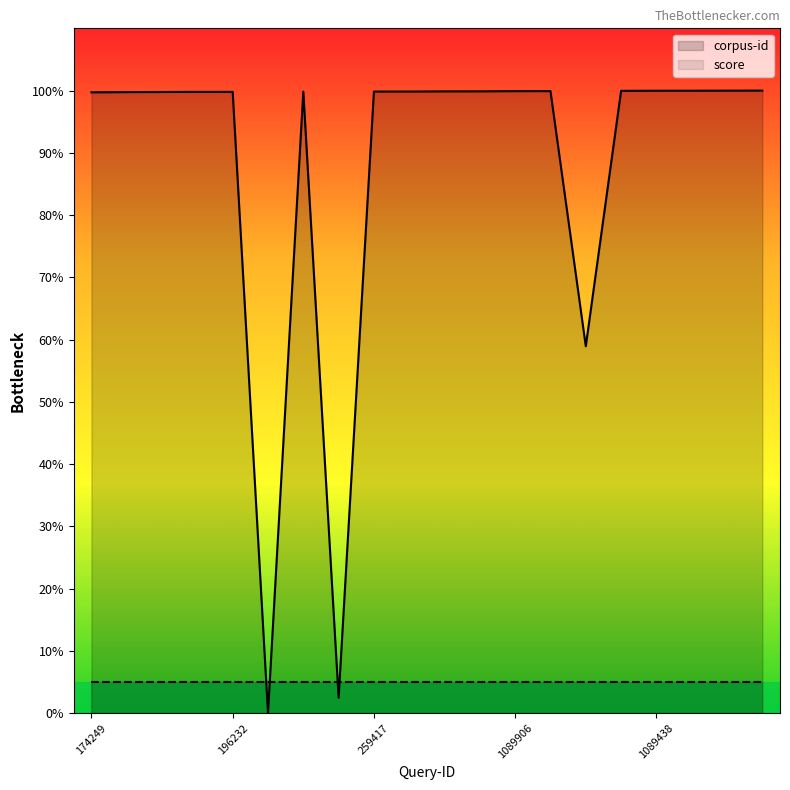

List the series in order of their overall mean, lowest first.

score, corpus-id